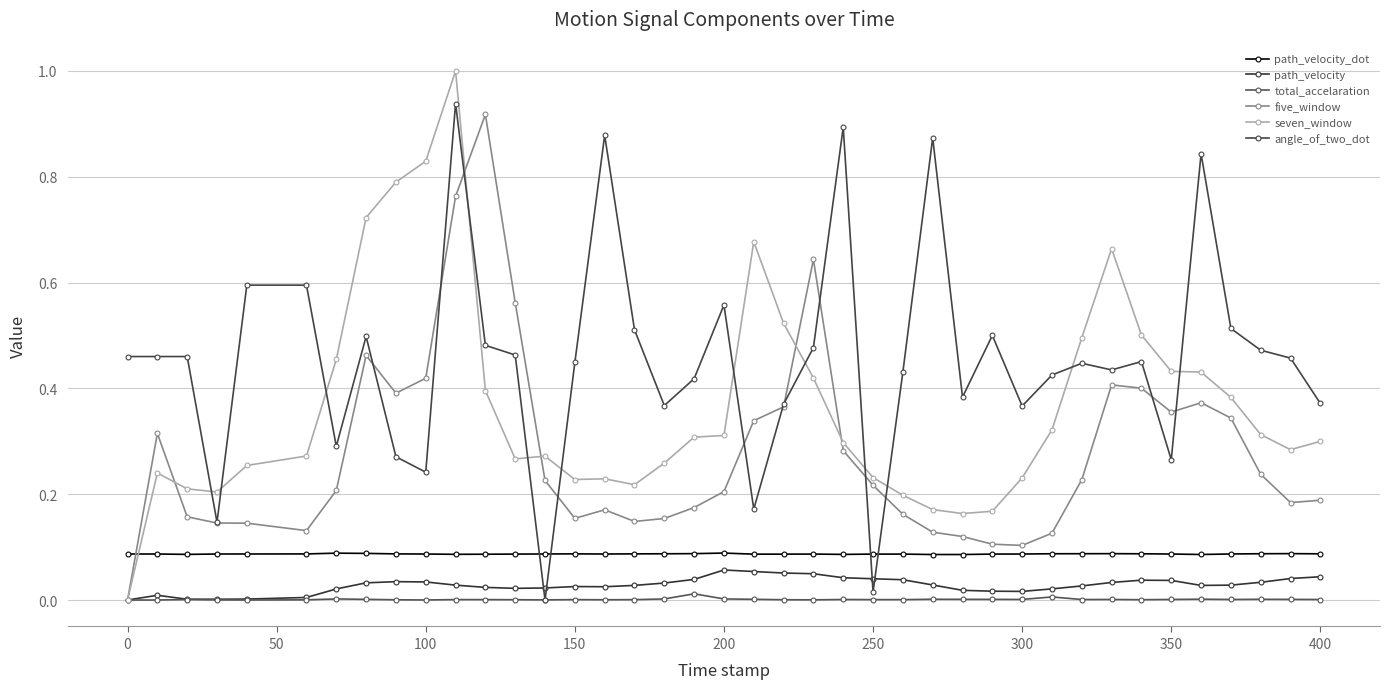

Reading left to right, list all the values displayed in this chart.

path_velocity_dot: 0.1	0.1	0.1	0.1	0.1	0.1	0.1	0.1	0.1	0.1	0.1	0.1	0.1	0.1	0.1	0.1	0.1	0.1	0.1	0.1	0.1	0.1	0.1	0.1	0.1	0.1	0.1	0.1	0.1	0.1	0.1	0.1	0.1	0.1	0.1	0.1	0.1	0.1	0.1	0.1
path_velocity: 0.0	0.0	0.0	0.0	0.0	0.0	0.0	0.0	0.0	0.0	0.0	0.0	0.0	0.0	0.0	0.0	0.0	0.0	0.0	0.1	0.1	0.1	0.0	0.0	0.0	0.0	0.0	0.0	0.0	0.0	0.0	0.0	0.0	0.0	0.0	0.0	0.0	0.0	0.0	0.0
total_accelaration: 0.0	0.0	0.0	0.0	0.0	0.0	0.0	0.0	0.0	0.0	0.0	0.0	0.0	0.0	0.0	0.0	0.0	0.0	0.0	0.0	0.0	0.0	0.0	0.0	0.0	0.0	0.0	0.0	0.0	0.0	0.0	0.0	0.0	0.0	0.0	0.0	0.0	0.0	0.0	0.0
five_window: 0.0	0.3	0.2	0.1	0.1	0.1	0.2	0.5	0.4	0.4	0.8	0.9	0.6	0.2	0.2	0.2	0.1	0.2	0.2	0.2	0.3	0.4	0.6	0.3	0.2	0.2	0.1	0.1	0.1	0.1	0.1	0.2	0.4	0.4	0.4	0.4	0.3	0.2	0.2	0.2
seven_window: 0.0	0.2	0.2	0.2	0.3	0.3	0.5	0.7	0.8	0.8	1.0	0.4	0.3	0.3	0.2	0.2	0.2	0.3	0.3	0.3	0.7	0.5	0.4	0.3	0.2	0.2	0.2	0.2	0.2	0.2	0.3	0.5	0.7	0.5	0.4	0.4	0.4	0.3	0.3	0.3
angle_of_two_dot: 0.5	0.5	0.5	0.1	0.6	0.6	0.3	0.5	0.3	0.2	0.9	0.5	0.5	0.0	0.4	0.9	0.5	0.4	0.4	0.6	0.2	0.4	0.5	0.9	0.0	0.4	0.9	0.4	0.5	0.4	0.4	0.4	0.4	0.5	0.3	0.8	0.5	0.5	0.5	0.4